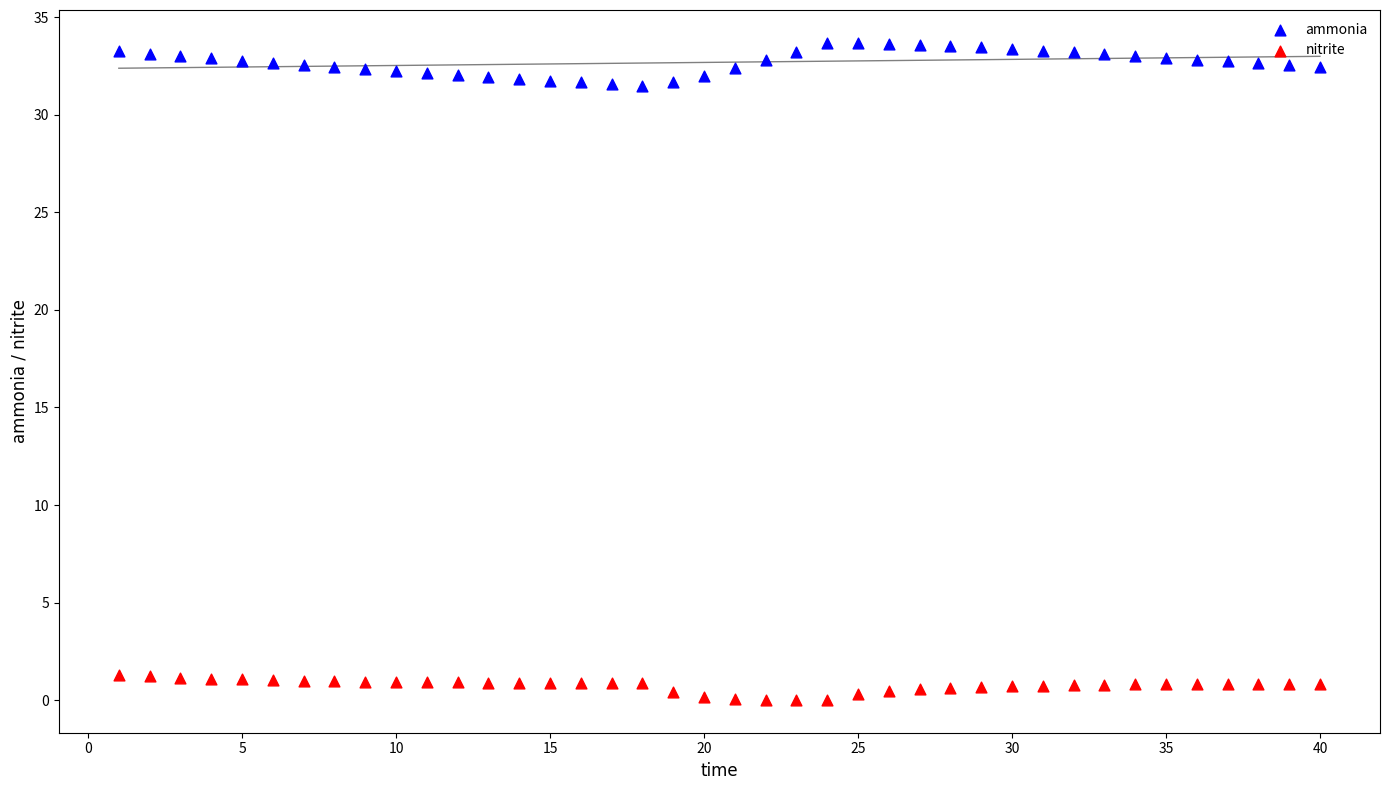

Across all data points, what is the range of X values (max minus min)?

39.0